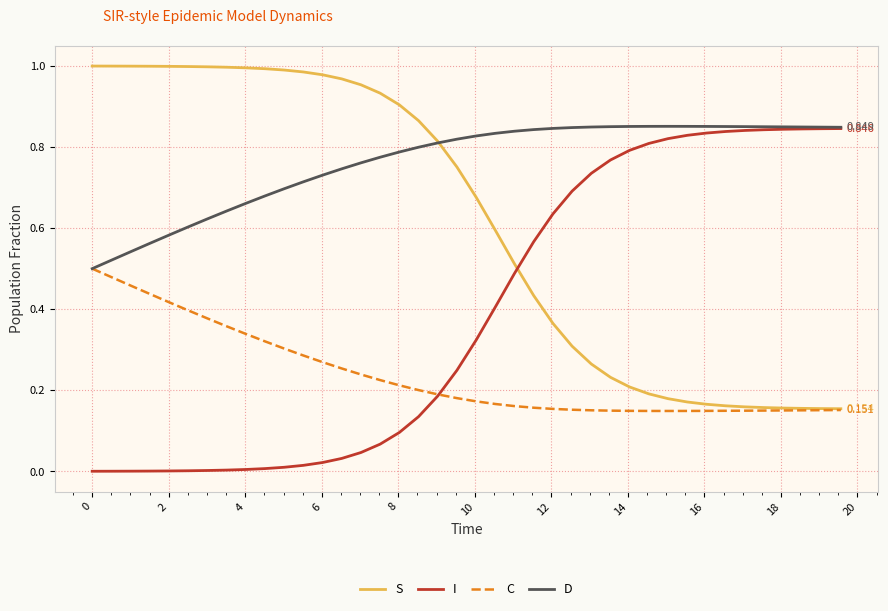

List the series in order of their overall mean, highest first.

D, S, I, C